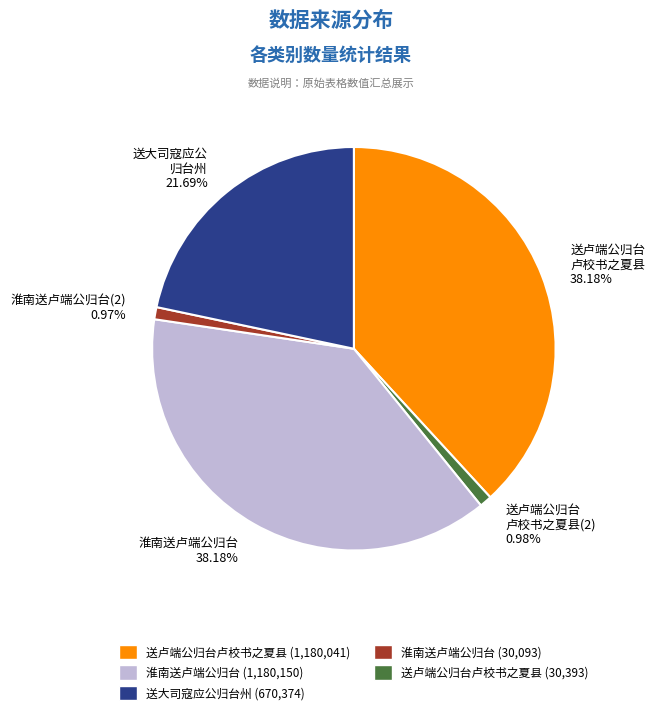

Does 送卢端公归台 卢校书之夏县 38.18% represent more than half of the total?

No